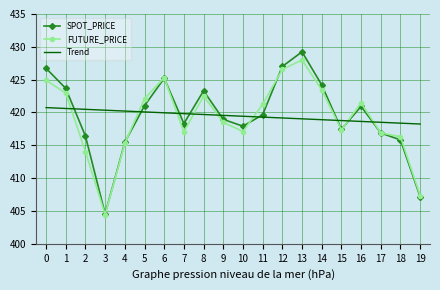

What value does the Trend series have at 12?

419.2